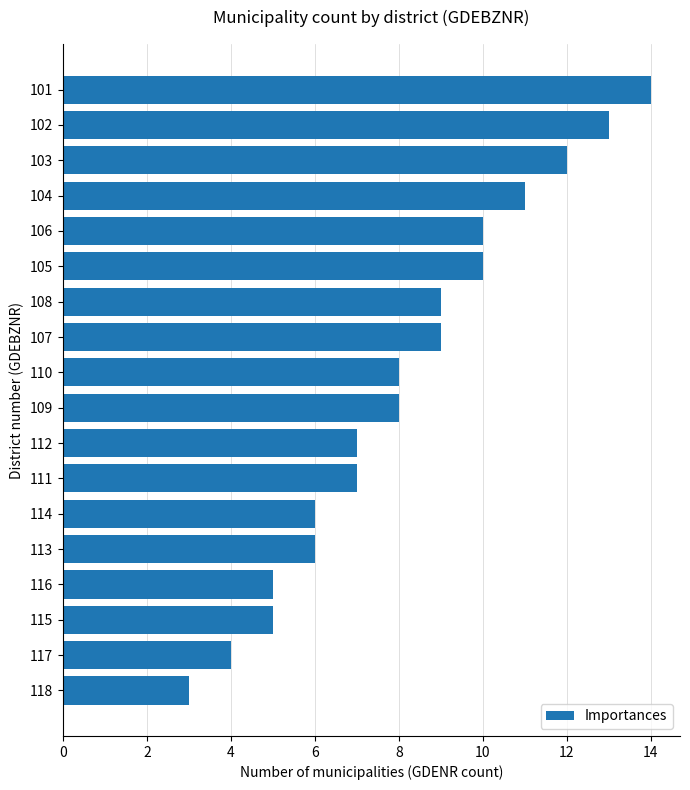

How many series are shown in this chart?

1